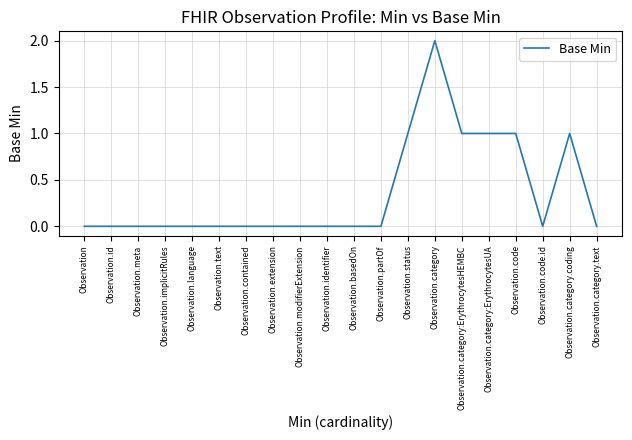

What position from the right is Observation.modifierExtension?

12